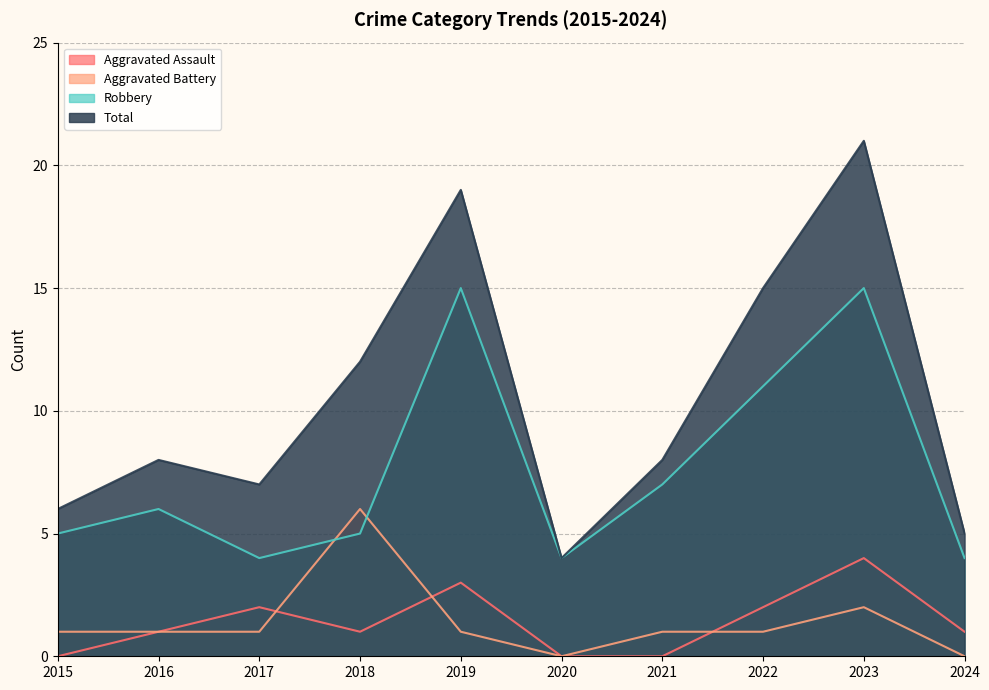

At which category does Aggravated Battery reach its first local valley?

2020